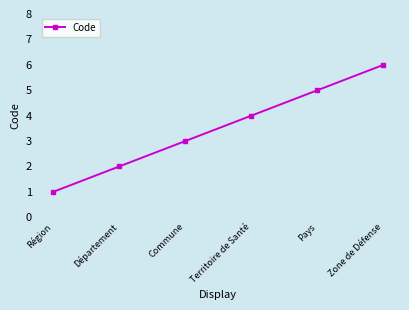

What is the label of the 6th point from the left?

Zone de Défense